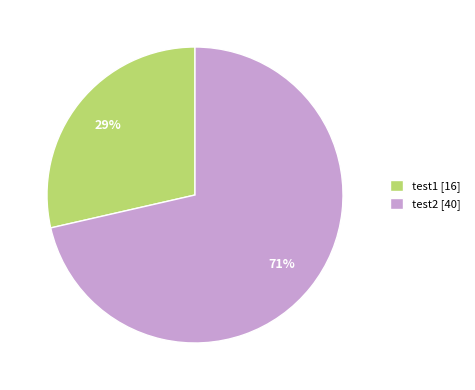

True or false: test1 accounts for 19% of the total.

False